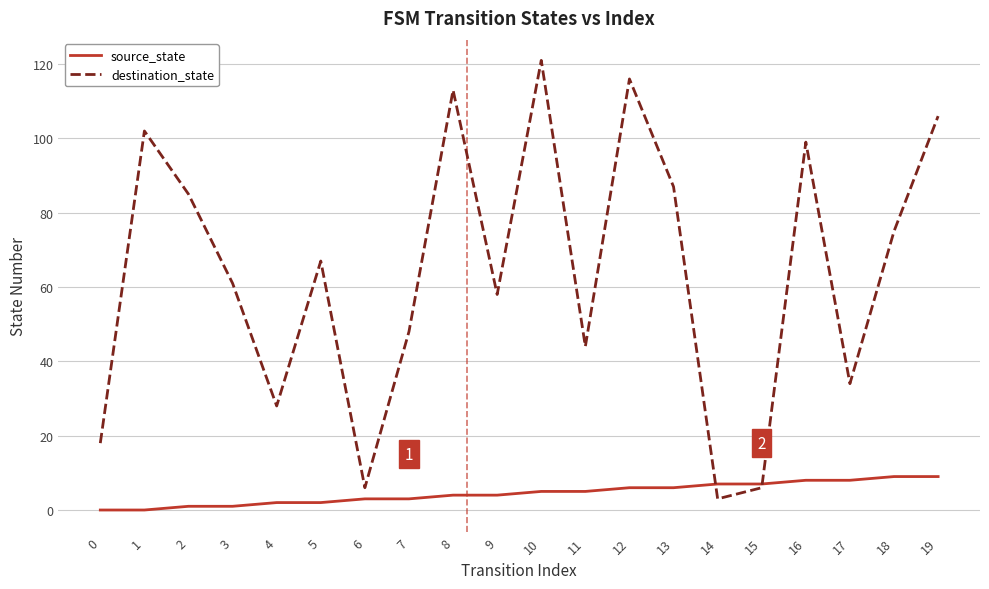

Which series has the largest total across all categories?

destination_state